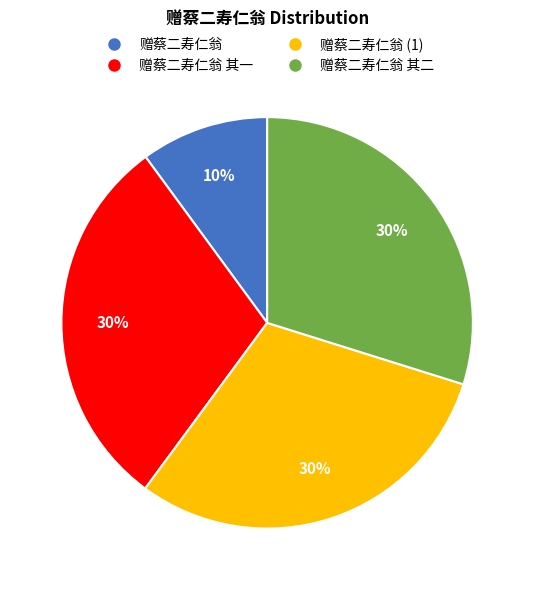

To the nearest percent, what is the difference between the largest and smallest slice percentages?

20%